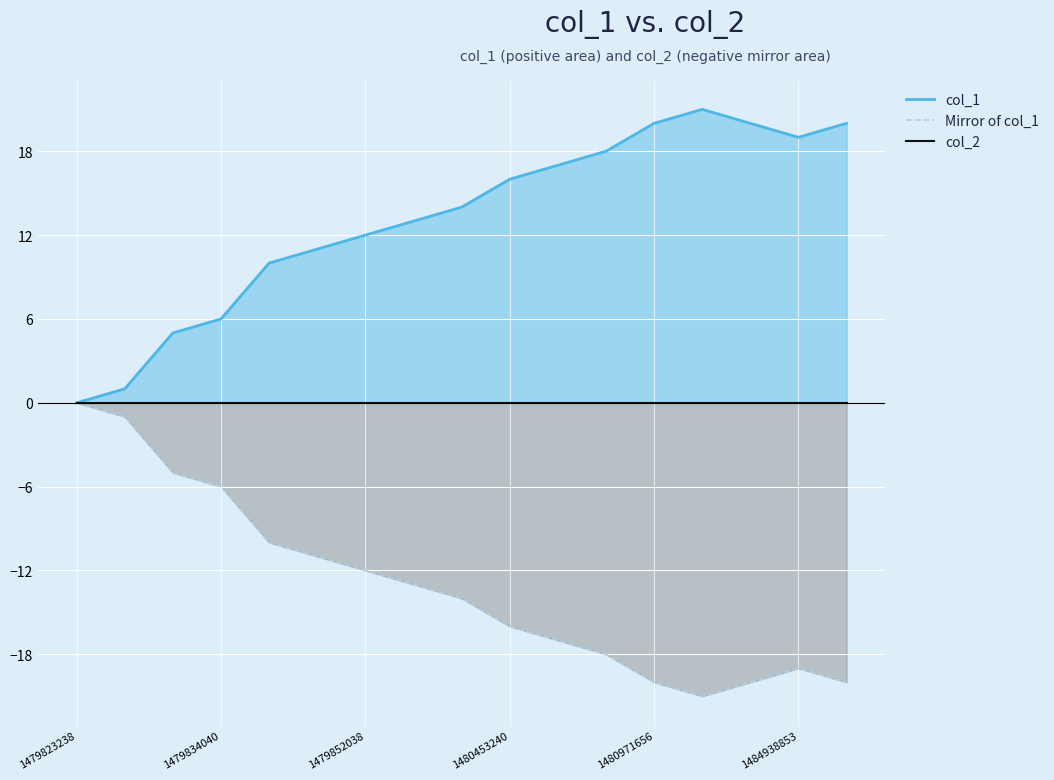

How many lines are shown in the chart?

3